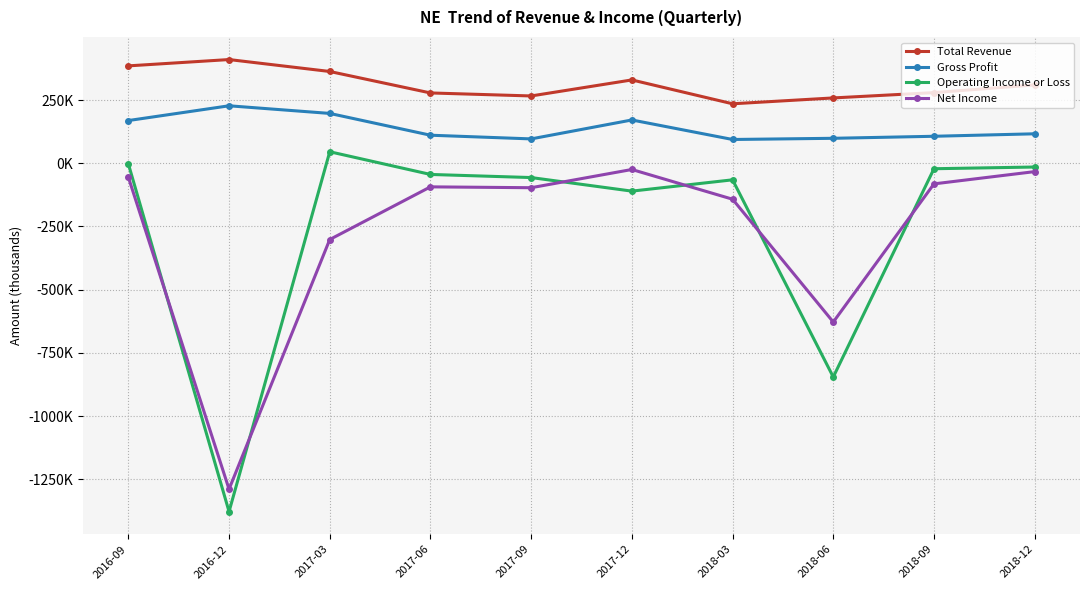

What is the sum of all Net Income values?

-2746200